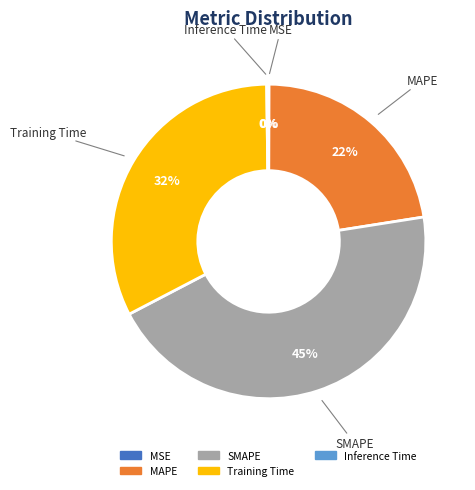

What percentage is the MAPE slice, to the nearest percent?

22%